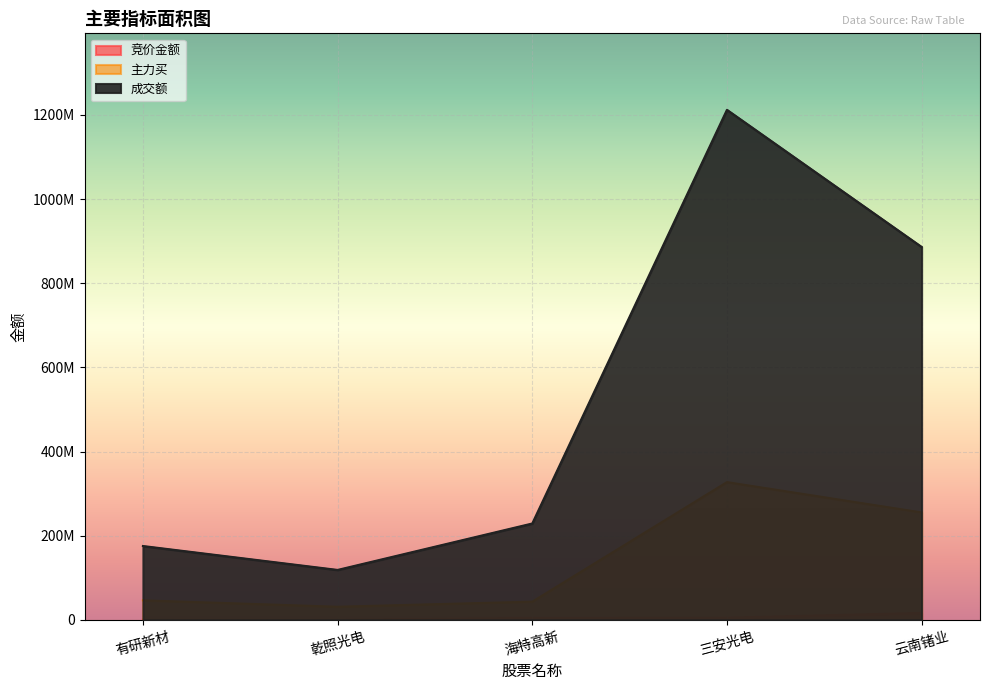

Reading left to right, extract all data points from this chart.

竞价金额: 167005	276360	4336150	4962834	16329600
主力买: 46341039	31153173	43195649	327287933	255263738
成交额: 175423081	118603963	228953430	1211981283	886128639